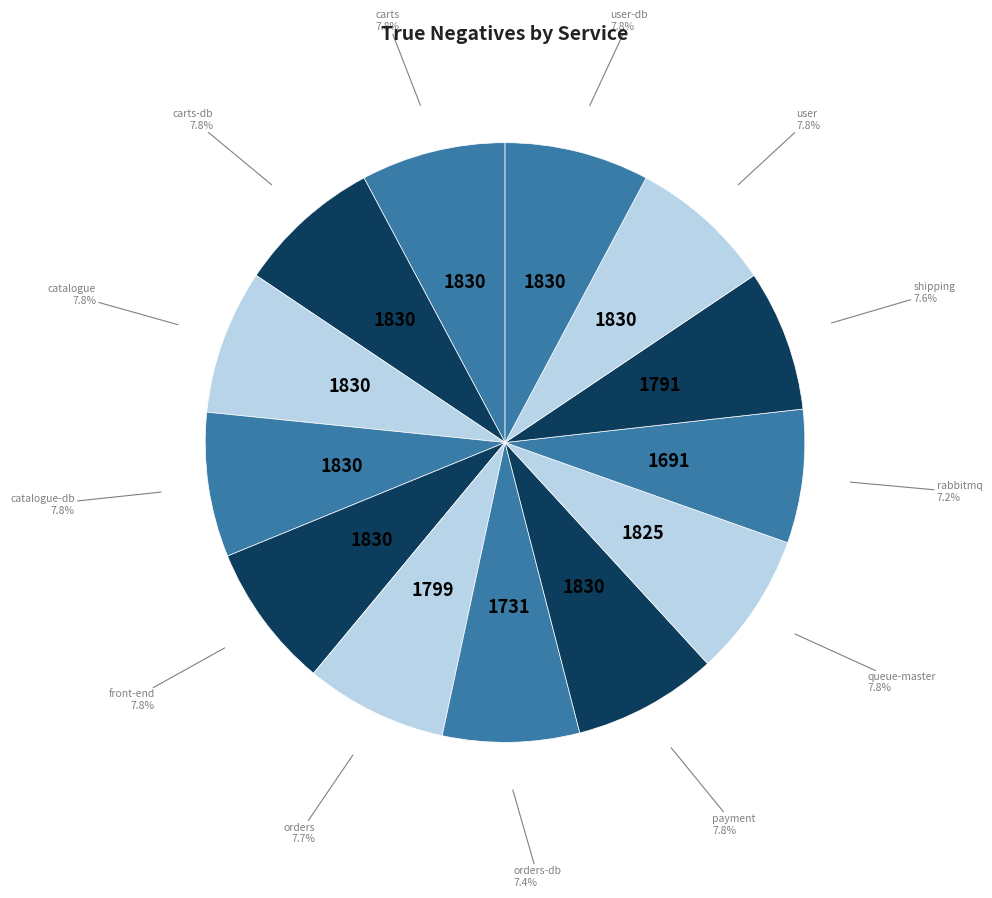

How many segments does this pie chart have?

13